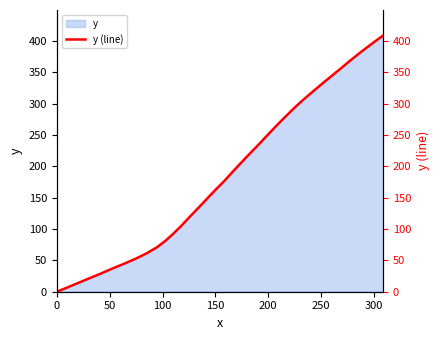

Does the chart have visible grid lines?

No